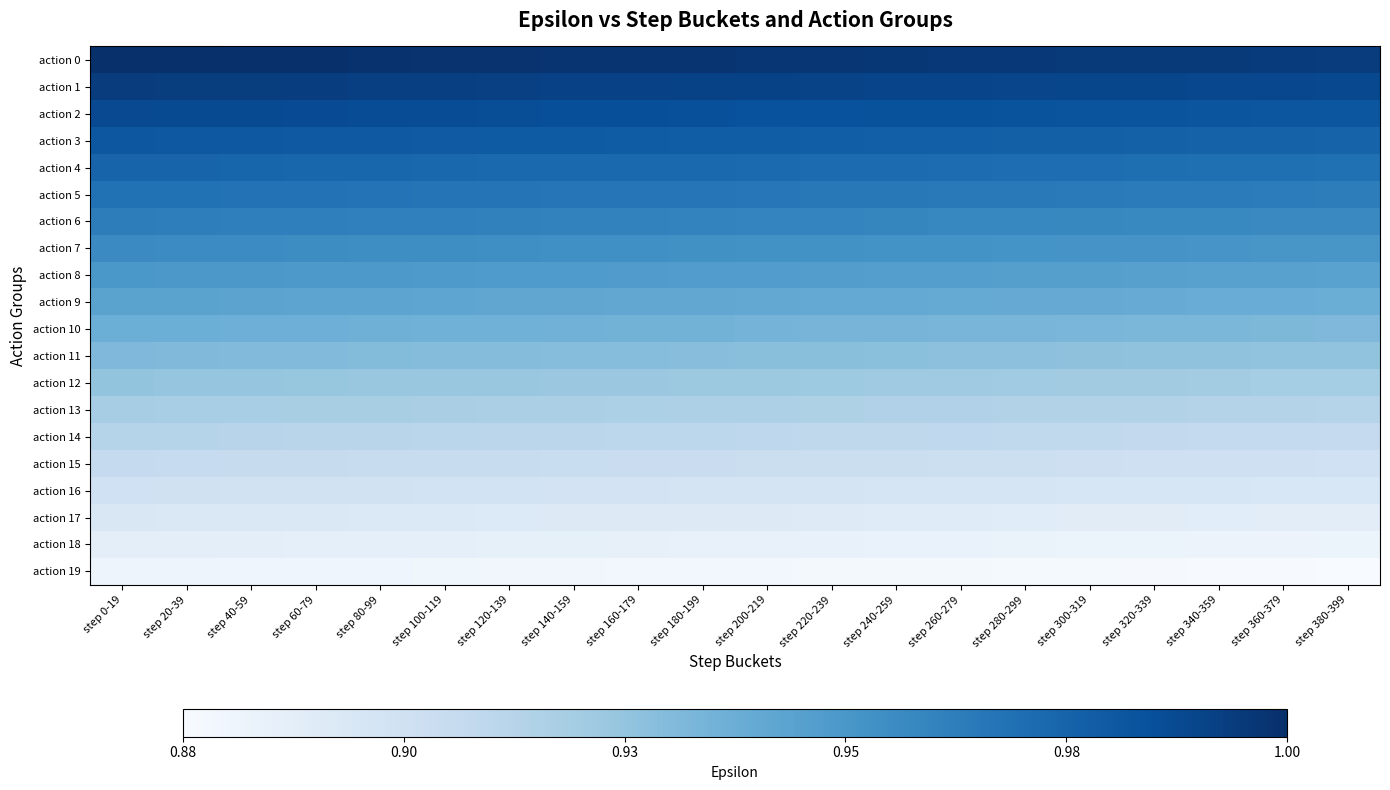

Reading right to left, extract all data points from this chart.

action 0: step 380-399=1.0	step 360-379=1.0	step 340-359=1.0	step 320-339=1.0	step 300-319=1.0	step 280-299=1.0	step 260-279=1.0	step 240-259=1.0	step 220-239=1.0	step 200-219=1.0	step 180-199=1.0	step 160-179=1.0	step 140-159=1.0	step 120-139=1.0	step 100-119=1.0	step 80-99=1.0	step 60-79=1.0	step 40-59=1.0	step 20-39=1.0	step 0-19=1.0
action 1: step 380-399=1.0	step 360-379=1.0	step 340-359=1.0	step 320-339=1.0	step 300-319=1.0	step 280-299=1.0	step 260-279=1.0	step 240-259=1.0	step 220-239=1.0	step 200-219=1.0	step 180-199=1.0	step 160-179=1.0	step 140-159=1.0	step 120-139=1.0	step 100-119=1.0	step 80-99=1.0	step 60-79=1.0	step 40-59=1.0	step 20-39=1.0	step 0-19=1.0
action 2: step 380-399=1.0	step 360-379=1.0	step 340-359=1.0	step 320-339=1.0	step 300-319=1.0	step 280-299=1.0	step 260-279=1.0	step 240-259=1.0	step 220-239=1.0	step 200-219=1.0	step 180-199=1.0	step 160-179=1.0	step 140-159=1.0	step 120-139=1.0	step 100-119=1.0	step 80-99=1.0	step 60-79=1.0	step 40-59=1.0	step 20-39=1.0	step 0-19=1.0
action 3: step 380-399=1.0	step 360-379=1.0	step 340-359=1.0	step 320-339=1.0	step 300-319=1.0	step 280-299=1.0	step 260-279=1.0	step 240-259=1.0	step 220-239=1.0	step 200-219=1.0	step 180-199=1.0	step 160-179=1.0	step 140-159=1.0	step 120-139=1.0	step 100-119=1.0	step 80-99=1.0	step 60-79=1.0	step 40-59=1.0	step 20-39=1.0	step 0-19=1.0
action 4: step 380-399=1.0	step 360-379=1.0	step 340-359=1.0	step 320-339=1.0	step 300-319=1.0	step 280-299=1.0	step 260-279=1.0	step 240-259=1.0	step 220-239=1.0	step 200-219=1.0	step 180-199=1.0	step 160-179=1.0	step 140-159=1.0	step 120-139=1.0	step 100-119=1.0	step 80-99=1.0	step 60-79=1.0	step 40-59=1.0	step 20-39=1.0	step 0-19=1.0
action 5: step 380-399=1.0	step 360-379=1.0	step 340-359=1.0	step 320-339=1.0	step 300-319=1.0	step 280-299=1.0	step 260-279=1.0	step 240-259=1.0	step 220-239=1.0	step 200-219=1.0	step 180-199=1.0	step 160-179=1.0	step 140-159=1.0	step 120-139=1.0	step 100-119=1.0	step 80-99=1.0	step 60-79=1.0	step 40-59=1.0	step 20-39=1.0	step 0-19=1.0
action 6: step 380-399=1.0	step 360-379=1.0	step 340-359=1.0	step 320-339=1.0	step 300-319=1.0	step 280-299=1.0	step 260-279=1.0	step 240-259=1.0	step 220-239=1.0	step 200-219=1.0	step 180-199=1.0	step 160-179=1.0	step 140-159=1.0	step 120-139=1.0	step 100-119=1.0	step 80-99=1.0	step 60-79=1.0	step 40-59=1.0	step 20-39=1.0	step 0-19=1.0
action 7: step 380-399=1.0	step 360-379=1.0	step 340-359=1.0	step 320-339=1.0	step 300-319=1.0	step 280-299=1.0	step 260-279=1.0	step 240-259=1.0	step 220-239=1.0	step 200-219=1.0	step 180-199=1.0	step 160-179=1.0	step 140-159=1.0	step 120-139=1.0	step 100-119=1.0	step 80-99=1.0	step 60-79=1.0	step 40-59=1.0	step 20-39=1.0	step 0-19=1.0
action 8: step 380-399=0.9	step 360-379=0.9	step 340-359=0.9	step 320-339=0.9	step 300-319=0.9	step 280-299=0.9	step 260-279=0.9	step 240-259=0.9	step 220-239=0.9	step 200-219=0.9	step 180-199=0.9	step 160-179=0.9	step 140-159=0.9	step 120-139=1.0	step 100-119=1.0	step 80-99=1.0	step 60-79=1.0	step 40-59=1.0	step 20-39=1.0	step 0-19=1.0
action 9: step 380-399=0.9	step 360-379=0.9	step 340-359=0.9	step 320-339=0.9	step 300-319=0.9	step 280-299=0.9	step 260-279=0.9	step 240-259=0.9	step 220-239=0.9	step 200-219=0.9	step 180-199=0.9	step 160-179=0.9	step 140-159=0.9	step 120-139=0.9	step 100-119=0.9	step 80-99=0.9	step 60-79=0.9	step 40-59=0.9	step 20-39=0.9	step 0-19=0.9
action 10: step 380-399=0.9	step 360-379=0.9	step 340-359=0.9	step 320-339=0.9	step 300-319=0.9	step 280-299=0.9	step 260-279=0.9	step 240-259=0.9	step 220-239=0.9	step 200-219=0.9	step 180-199=0.9	step 160-179=0.9	step 140-159=0.9	step 120-139=0.9	step 100-119=0.9	step 80-99=0.9	step 60-79=0.9	step 40-59=0.9	step 20-39=0.9	step 0-19=0.9
action 11: step 380-399=0.9	step 360-379=0.9	step 340-359=0.9	step 320-339=0.9	step 300-319=0.9	step 280-299=0.9	step 260-279=0.9	step 240-259=0.9	step 220-239=0.9	step 200-219=0.9	step 180-199=0.9	step 160-179=0.9	step 140-159=0.9	step 120-139=0.9	step 100-119=0.9	step 80-99=0.9	step 60-79=0.9	step 40-59=0.9	step 20-39=0.9	step 0-19=0.9
action 12: step 380-399=0.9	step 360-379=0.9	step 340-359=0.9	step 320-339=0.9	step 300-319=0.9	step 280-299=0.9	step 260-279=0.9	step 240-259=0.9	step 220-239=0.9	step 200-219=0.9	step 180-199=0.9	step 160-179=0.9	step 140-159=0.9	step 120-139=0.9	step 100-119=0.9	step 80-99=0.9	step 60-79=0.9	step 40-59=0.9	step 20-39=0.9	step 0-19=0.9
action 13: step 380-399=0.9	step 360-379=0.9	step 340-359=0.9	step 320-339=0.9	step 300-319=0.9	step 280-299=0.9	step 260-279=0.9	step 240-259=0.9	step 220-239=0.9	step 200-219=0.9	step 180-199=0.9	step 160-179=0.9	step 140-159=0.9	step 120-139=0.9	step 100-119=0.9	step 80-99=0.9	step 60-79=0.9	step 40-59=0.9	step 20-39=0.9	step 0-19=0.9
action 14: step 380-399=0.9	step 360-379=0.9	step 340-359=0.9	step 320-339=0.9	step 300-319=0.9	step 280-299=0.9	step 260-279=0.9	step 240-259=0.9	step 220-239=0.9	step 200-219=0.9	step 180-199=0.9	step 160-179=0.9	step 140-159=0.9	step 120-139=0.9	step 100-119=0.9	step 80-99=0.9	step 60-79=0.9	step 40-59=0.9	step 20-39=0.9	step 0-19=0.9
action 15: step 380-399=0.9	step 360-379=0.9	step 340-359=0.9	step 320-339=0.9	step 300-319=0.9	step 280-299=0.9	step 260-279=0.9	step 240-259=0.9	step 220-239=0.9	step 200-219=0.9	step 180-199=0.9	step 160-179=0.9	step 140-159=0.9	step 120-139=0.9	step 100-119=0.9	step 80-99=0.9	step 60-79=0.9	step 40-59=0.9	step 20-39=0.9	step 0-19=0.9
action 16: step 380-399=0.9	step 360-379=0.9	step 340-359=0.9	step 320-339=0.9	step 300-319=0.9	step 280-299=0.9	step 260-279=0.9	step 240-259=0.9	step 220-239=0.9	step 200-219=0.9	step 180-199=0.9	step 160-179=0.9	step 140-159=0.9	step 120-139=0.9	step 100-119=0.9	step 80-99=0.9	step 60-79=0.9	step 40-59=0.9	step 20-39=0.9	step 0-19=0.9
action 17: step 380-399=0.9	step 360-379=0.9	step 340-359=0.9	step 320-339=0.9	step 300-319=0.9	step 280-299=0.9	step 260-279=0.9	step 240-259=0.9	step 220-239=0.9	step 200-219=0.9	step 180-199=0.9	step 160-179=0.9	step 140-159=0.9	step 120-139=0.9	step 100-119=0.9	step 80-99=0.9	step 60-79=0.9	step 40-59=0.9	step 20-39=0.9	step 0-19=0.9
action 18: step 380-399=0.9	step 360-379=0.9	step 340-359=0.9	step 320-339=0.9	step 300-319=0.9	step 280-299=0.9	step 260-279=0.9	step 240-259=0.9	step 220-239=0.9	step 200-219=0.9	step 180-199=0.9	step 160-179=0.9	step 140-159=0.9	step 120-139=0.9	step 100-119=0.9	step 80-99=0.9	step 60-79=0.9	step 40-59=0.9	step 20-39=0.9	step 0-19=0.9
action 19: step 380-399=0.9	step 360-379=0.9	step 340-359=0.9	step 320-339=0.9	step 300-319=0.9	step 280-299=0.9	step 260-279=0.9	step 240-259=0.9	step 220-239=0.9	step 200-219=0.9	step 180-199=0.9	step 160-179=0.9	step 140-159=0.9	step 120-139=0.9	step 100-119=0.9	step 80-99=0.9	step 60-79=0.9	step 40-59=0.9	step 20-39=0.9	step 0-19=0.9